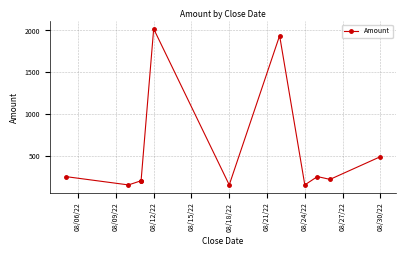

Which has a higher value, 08/24/22 or 10?

08/24/22